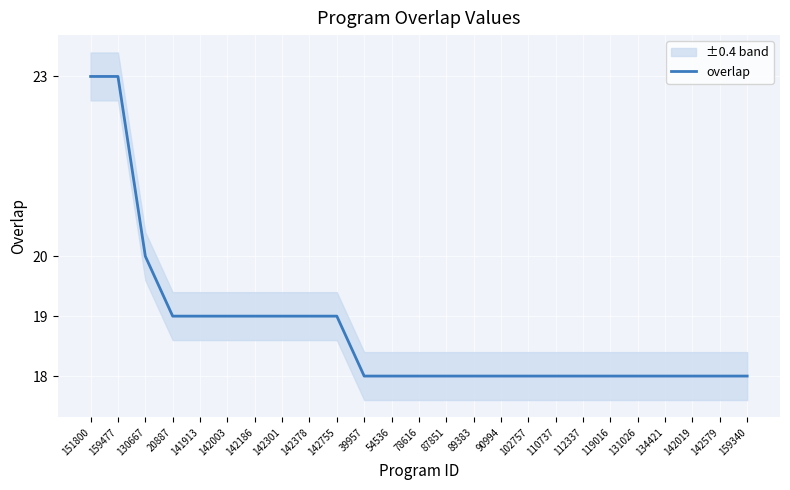

How many series are shown in this chart?

1